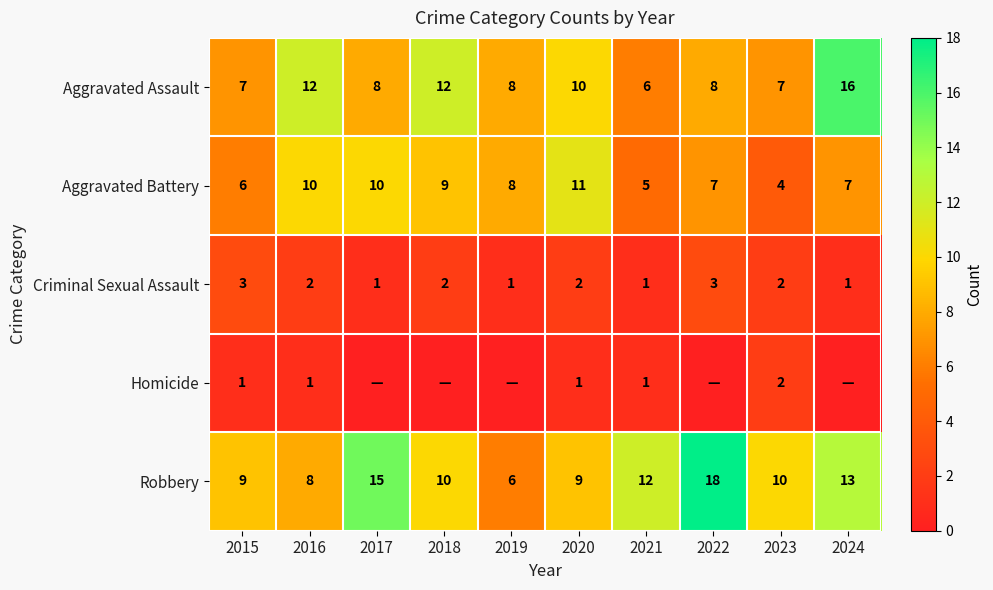

Rank the series at 2020 from lowest to highest value.

Homicide, Criminal Sexual Assault, Robbery, Aggravated Assault, Aggravated Battery